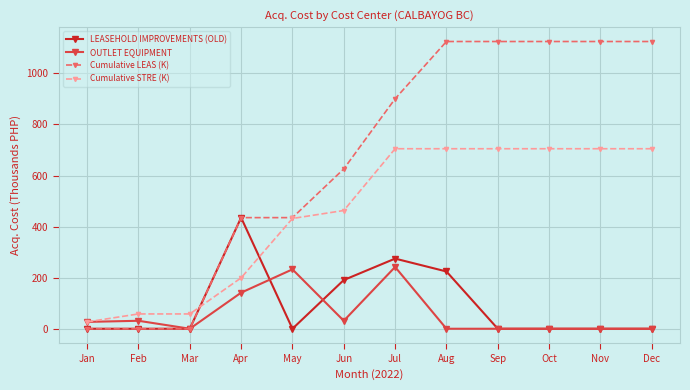

Rank the series by their maximum value, from lowest to highest.

OUTLET EQUIPMENT, LEASEHOLD IMPROVEMENTS (OLD), Cumulative STRE (K), Cumulative LEAS (K)